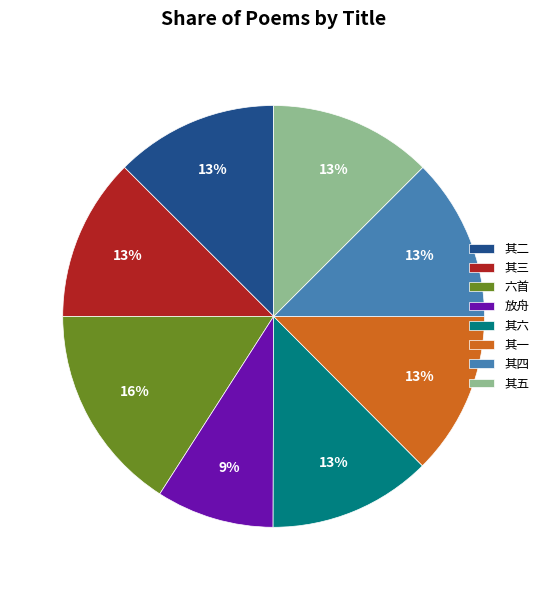

How many slices are in this pie chart?

8